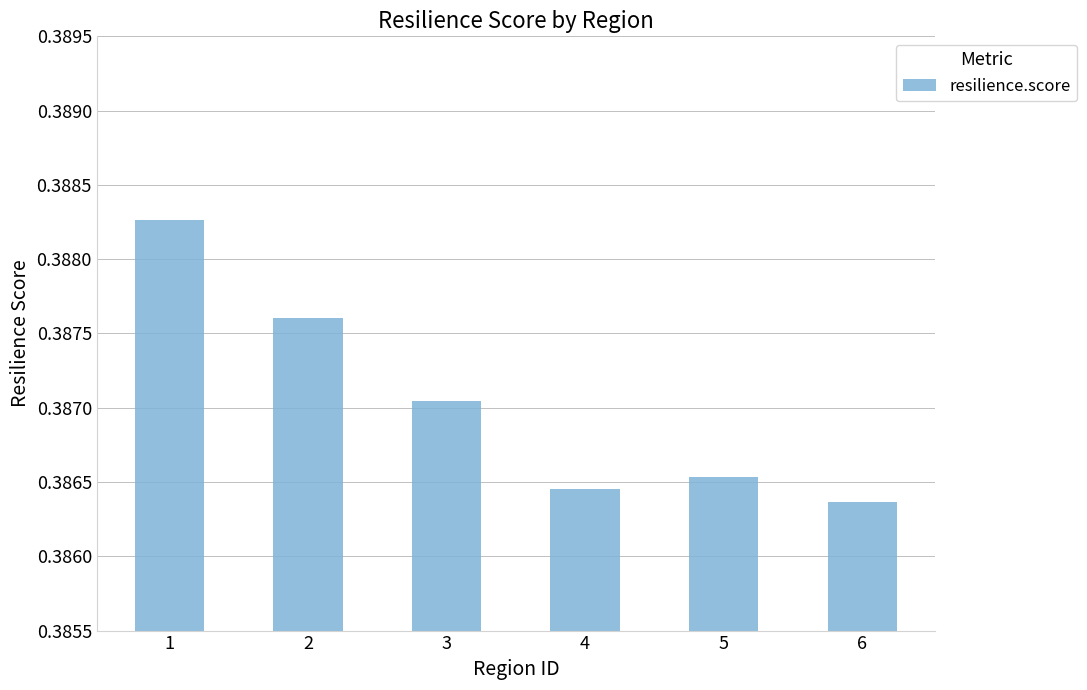

Which has a higher value, 3 or 5?

3